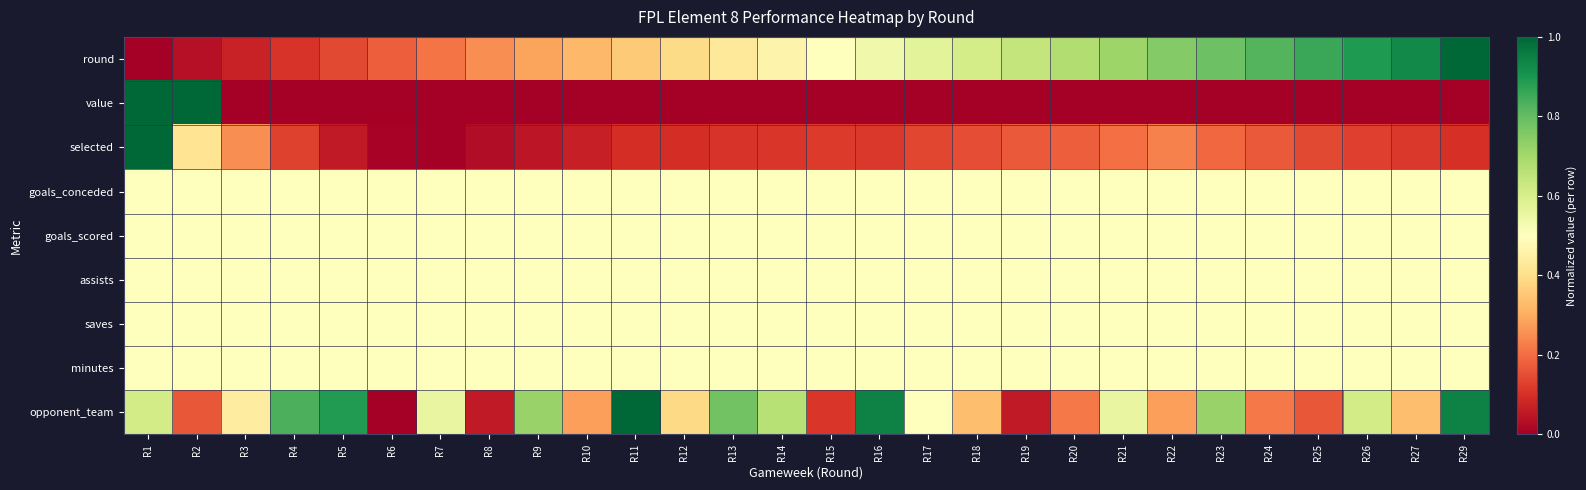

Which series has the largest range (max minus min)?

round